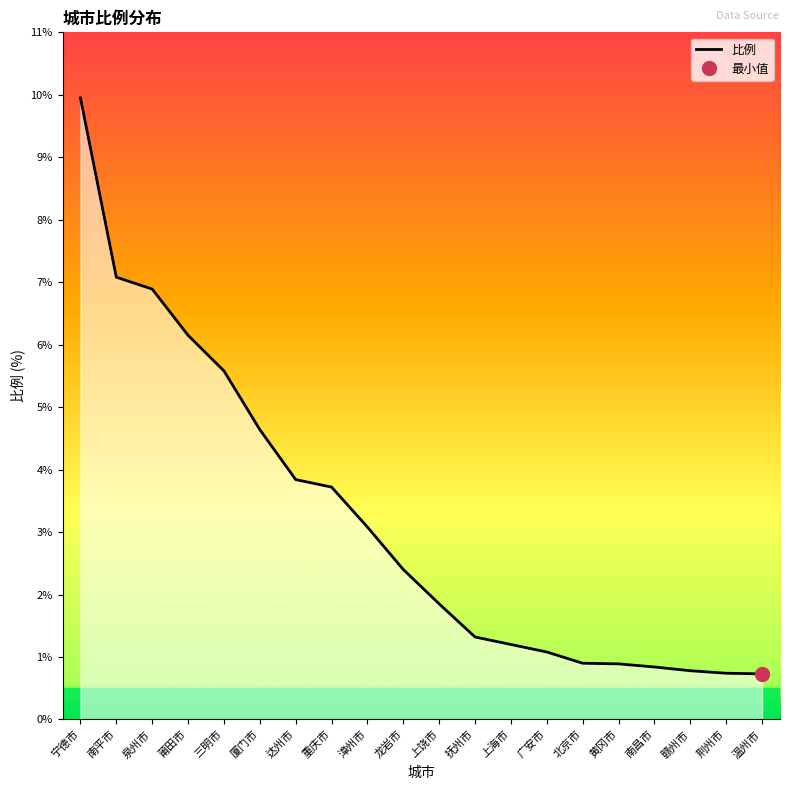

Does the chart have visible grid lines?

No